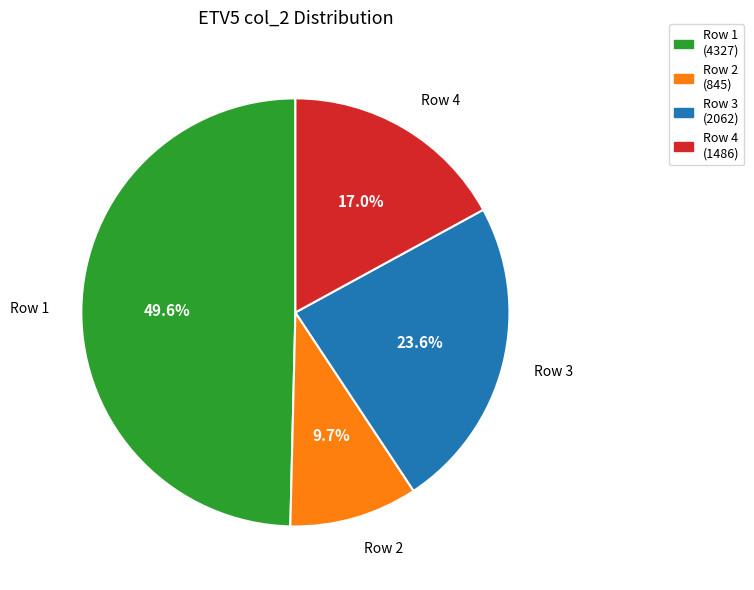

Does Row 3 (2062) account for over 50% of the chart?

No